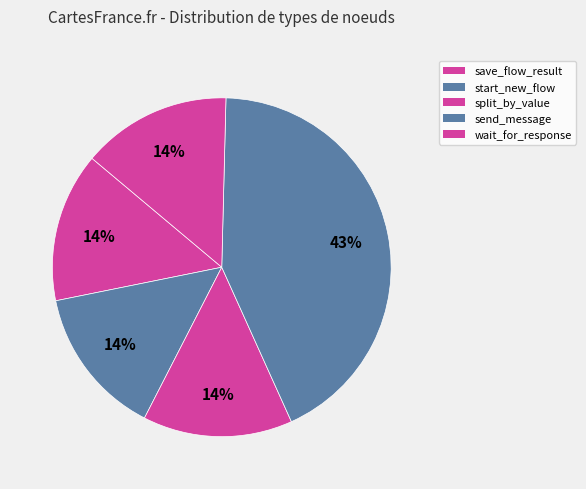

What is the total percentage of split_by_value and wait_for_response?

28.6%